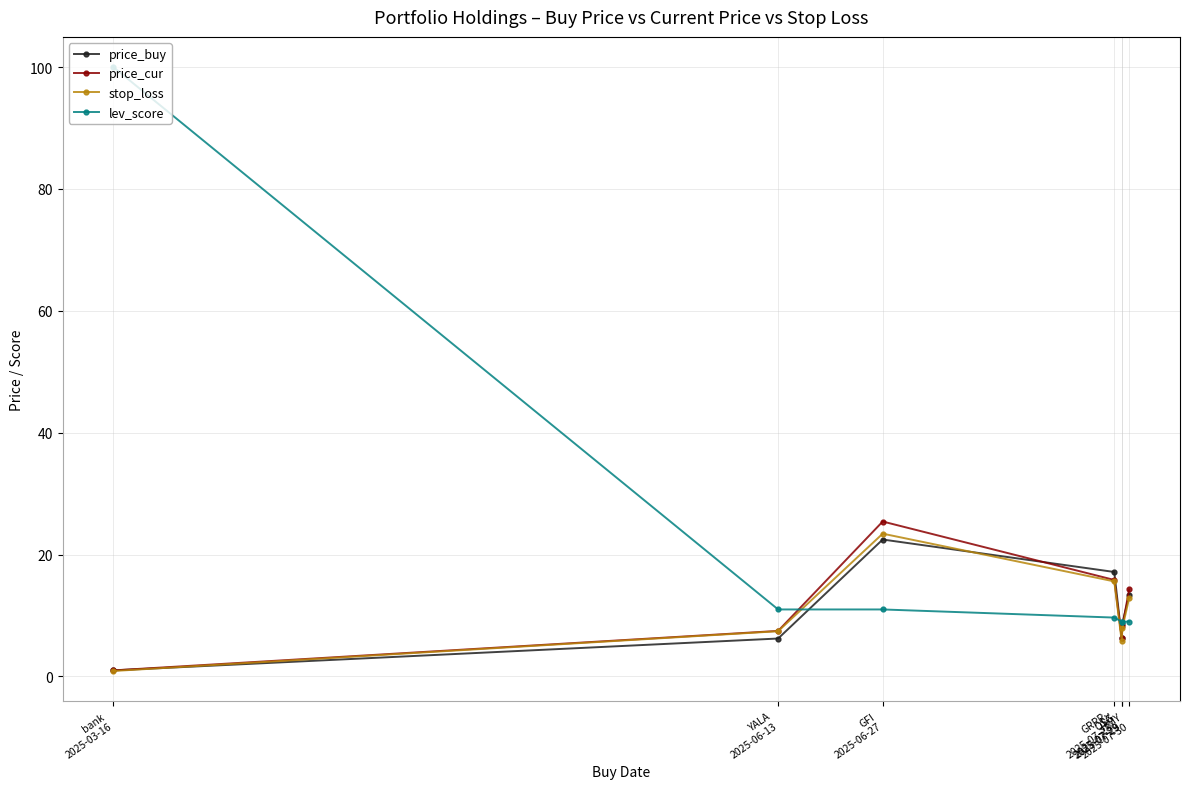

What is the average value of the lev_score series?

22.7